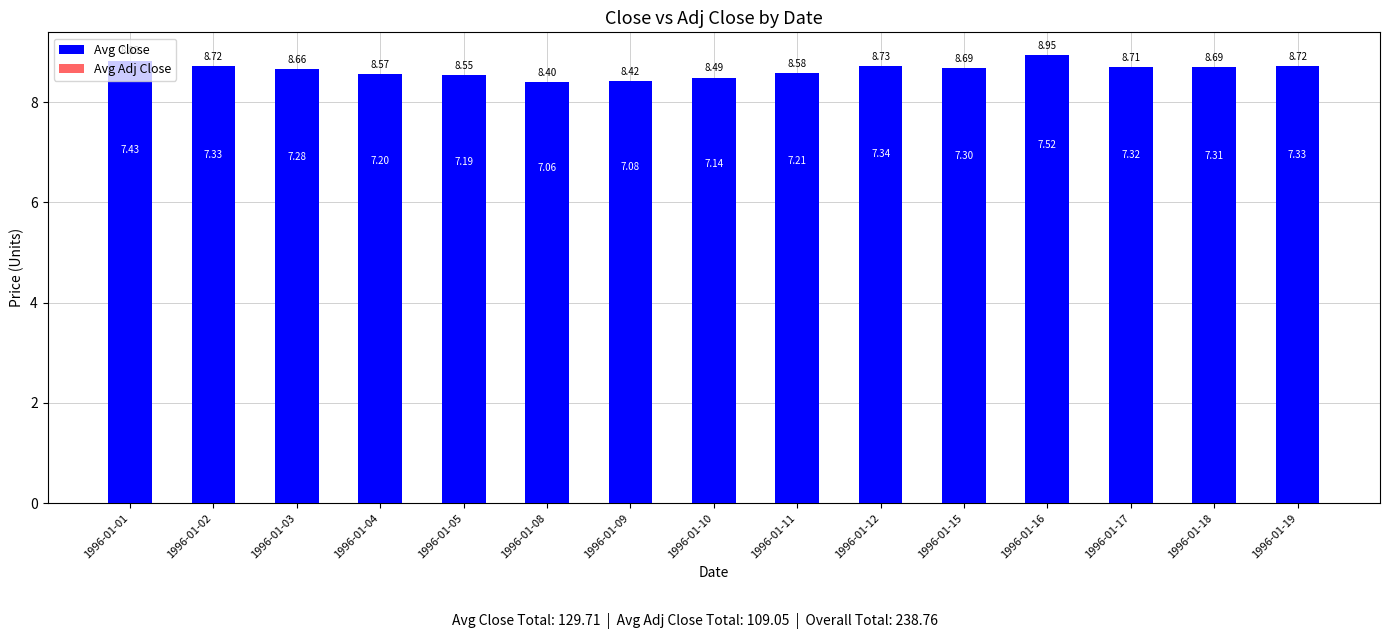

What is the total value across all series at 1996-01-01?

16.3